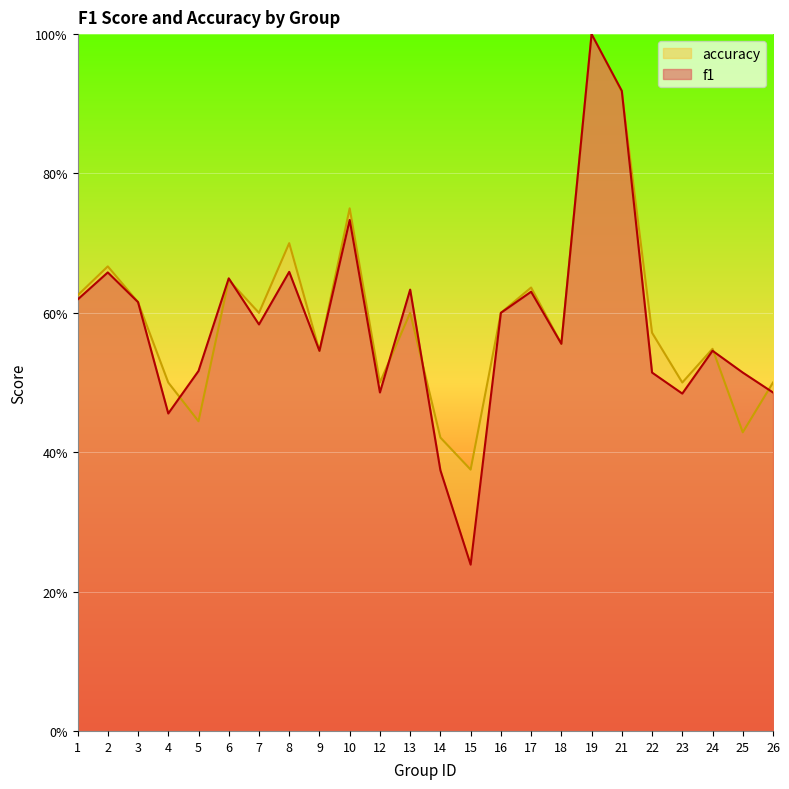

What is the value of the f1 point at the 1st from the left?

0.6